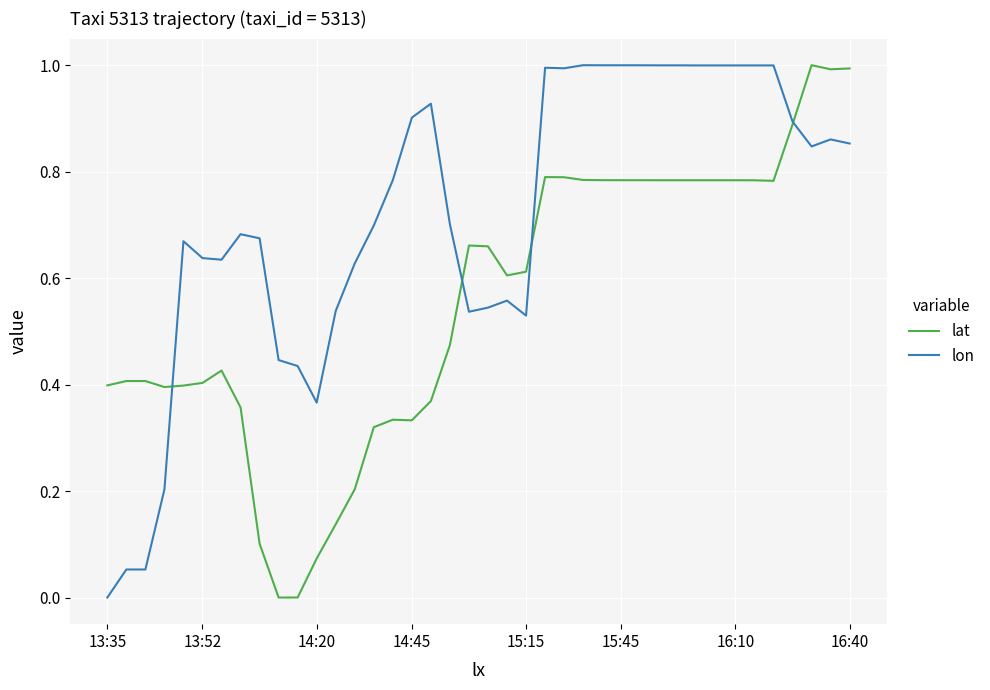

How many intersections are there between lat and lon?

4